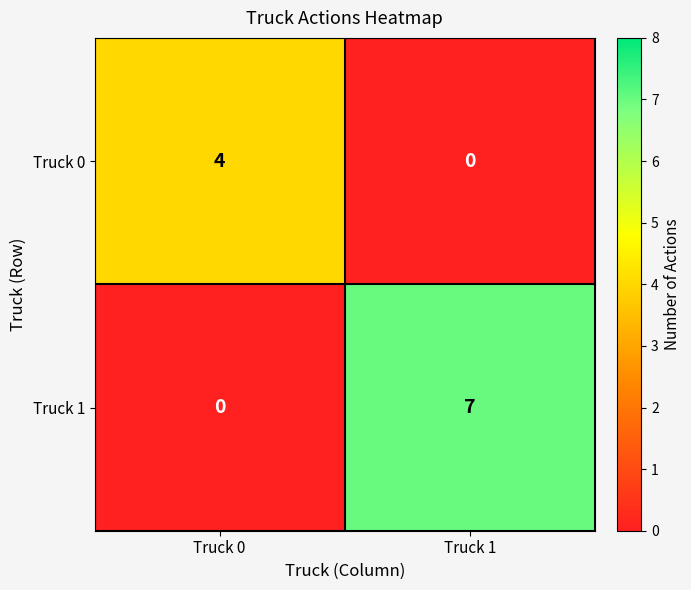

Reading right to left, list all the values displayed in this chart.

Truck 0: 0	4
Truck 1: 7	0